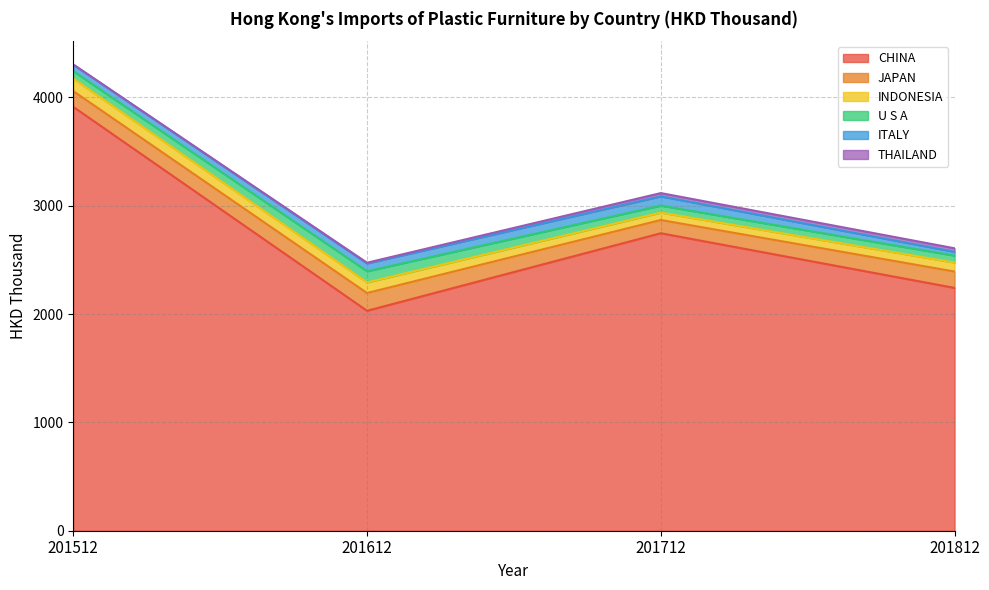

True or false: ITALY and THAILAND intersect in this chart.

False